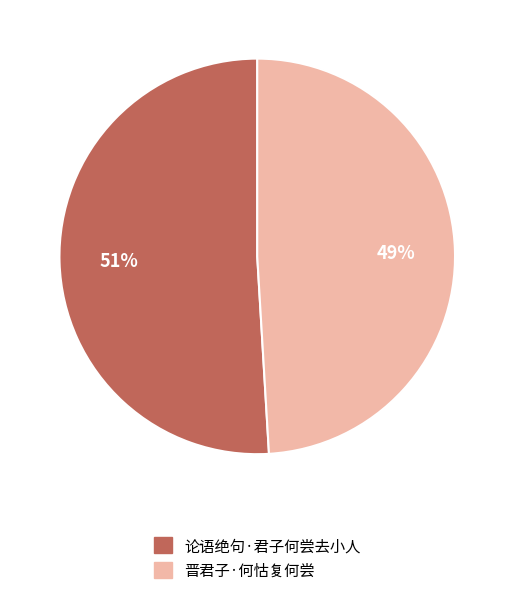

The 论语绝句·君子何尝去小人 slice represents 51% of the pie. True or false?

True